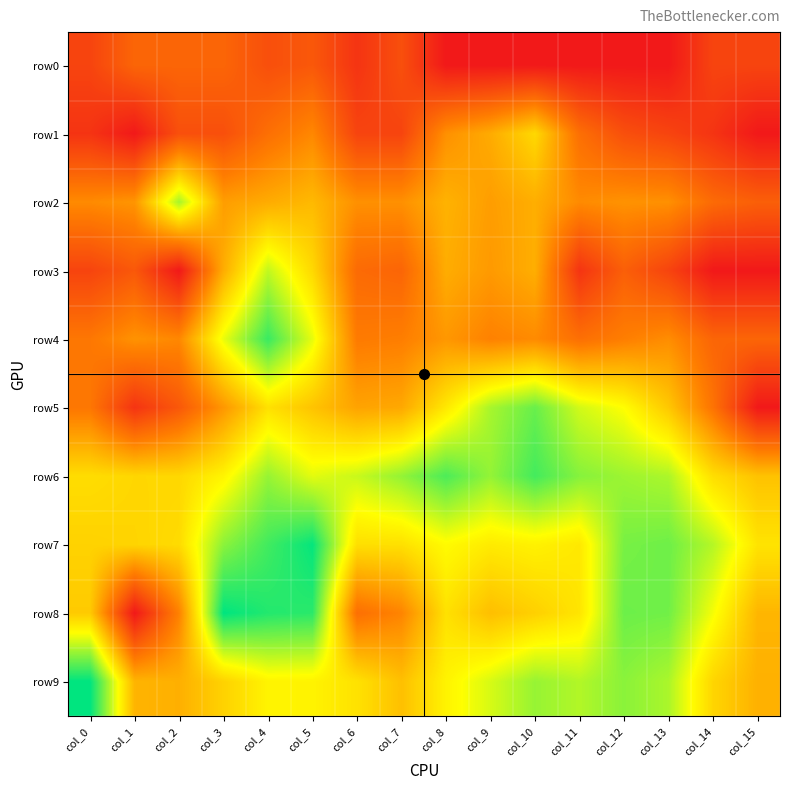

Which has a higher value, col_9 or col_13?

col_9